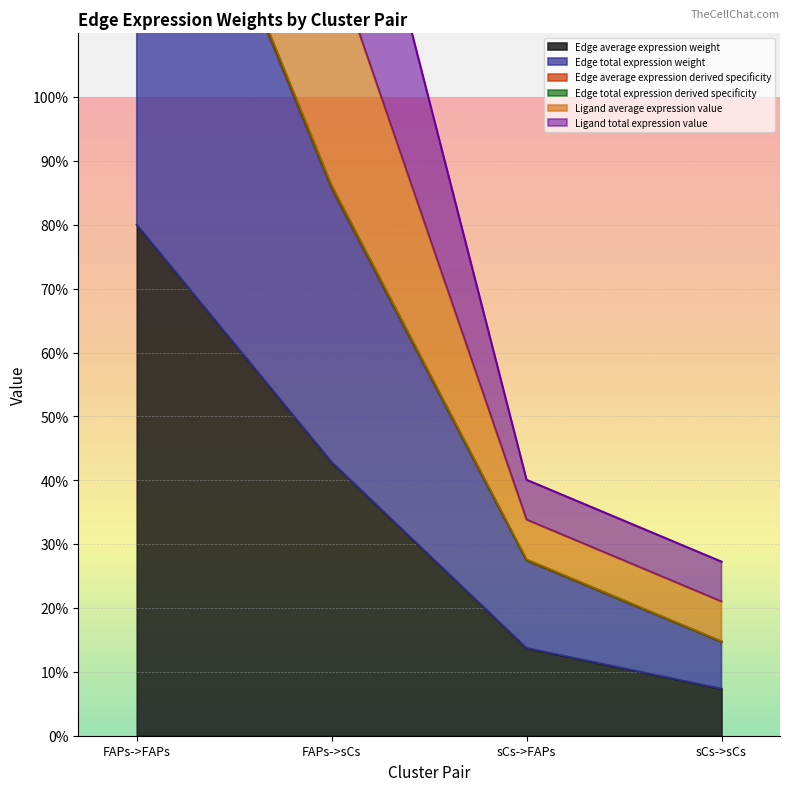

True or false: Edge average expression weight has a value of 42.8 at FAPs->sCs.

True